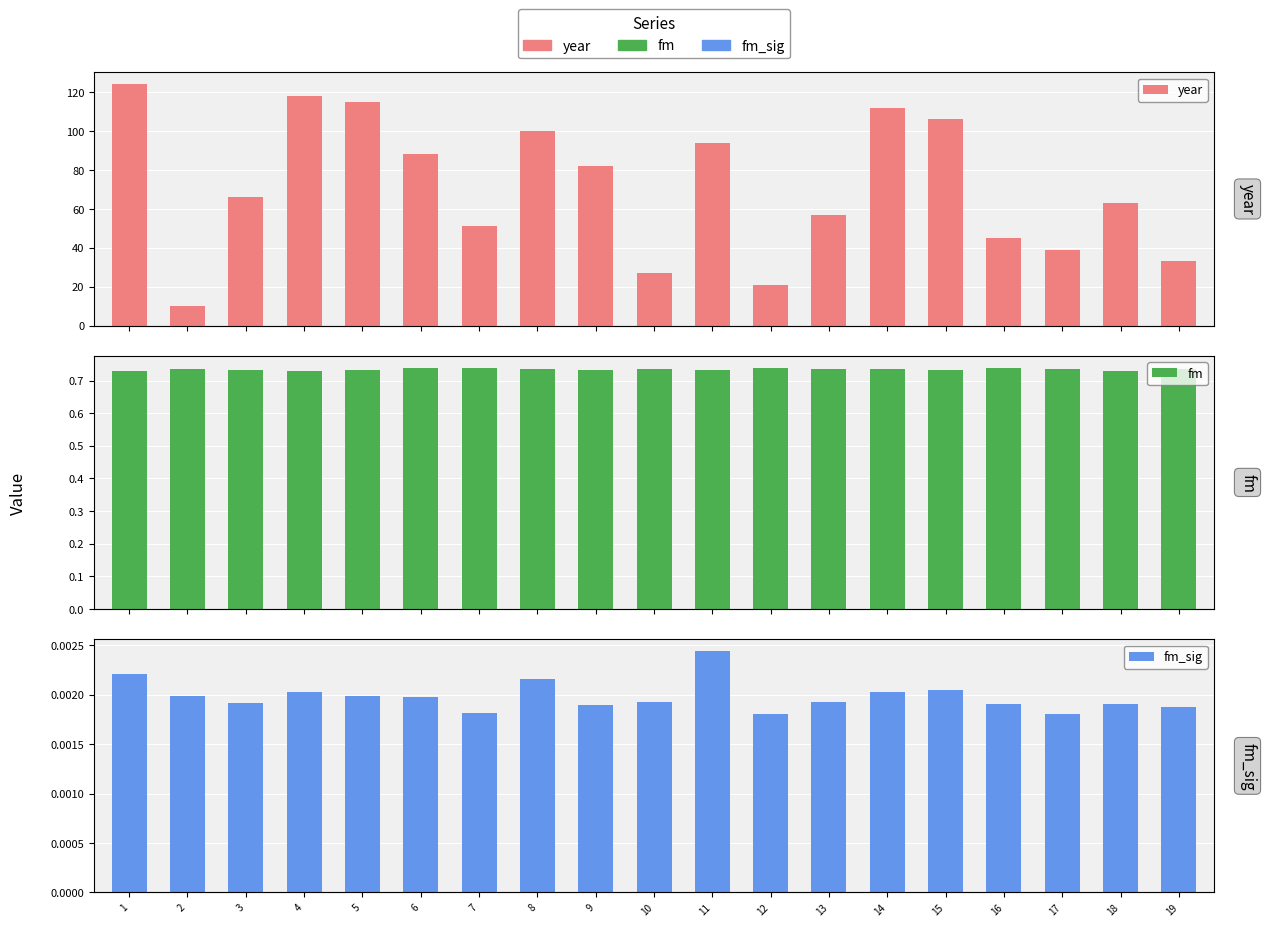

Where is fm nearest to the value 0?

4